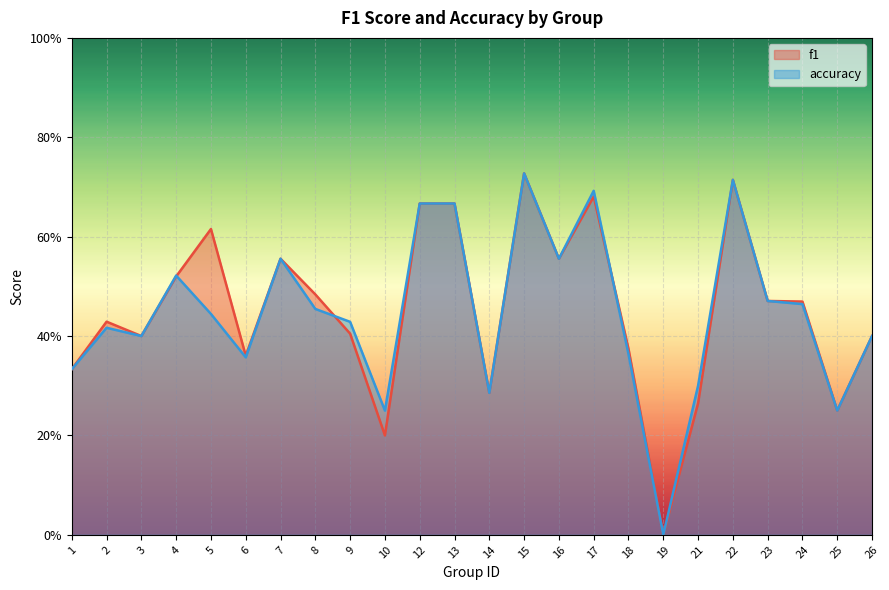

What is the value of the f1 point at the 17th from the left?

0.4